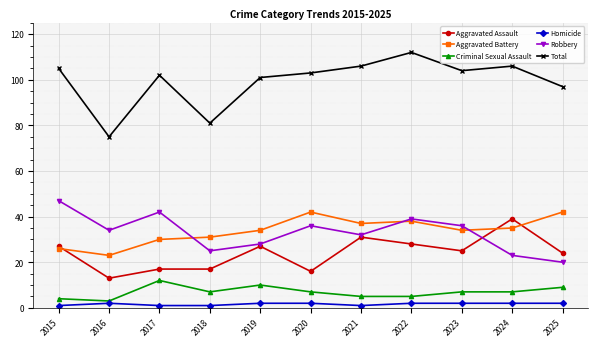

How many data points does each series have?

11